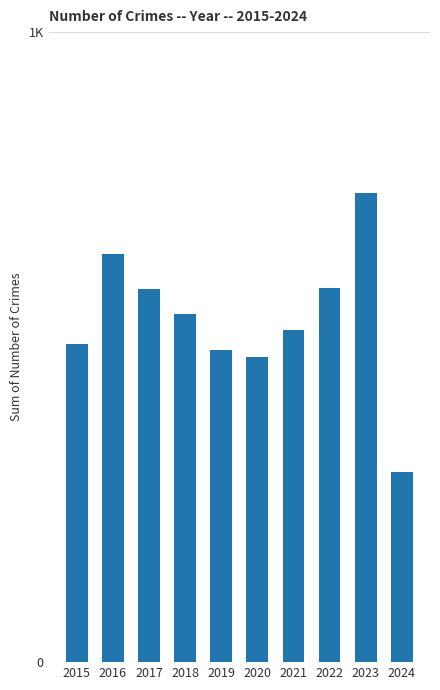

Does the chart contain any negative values?

No